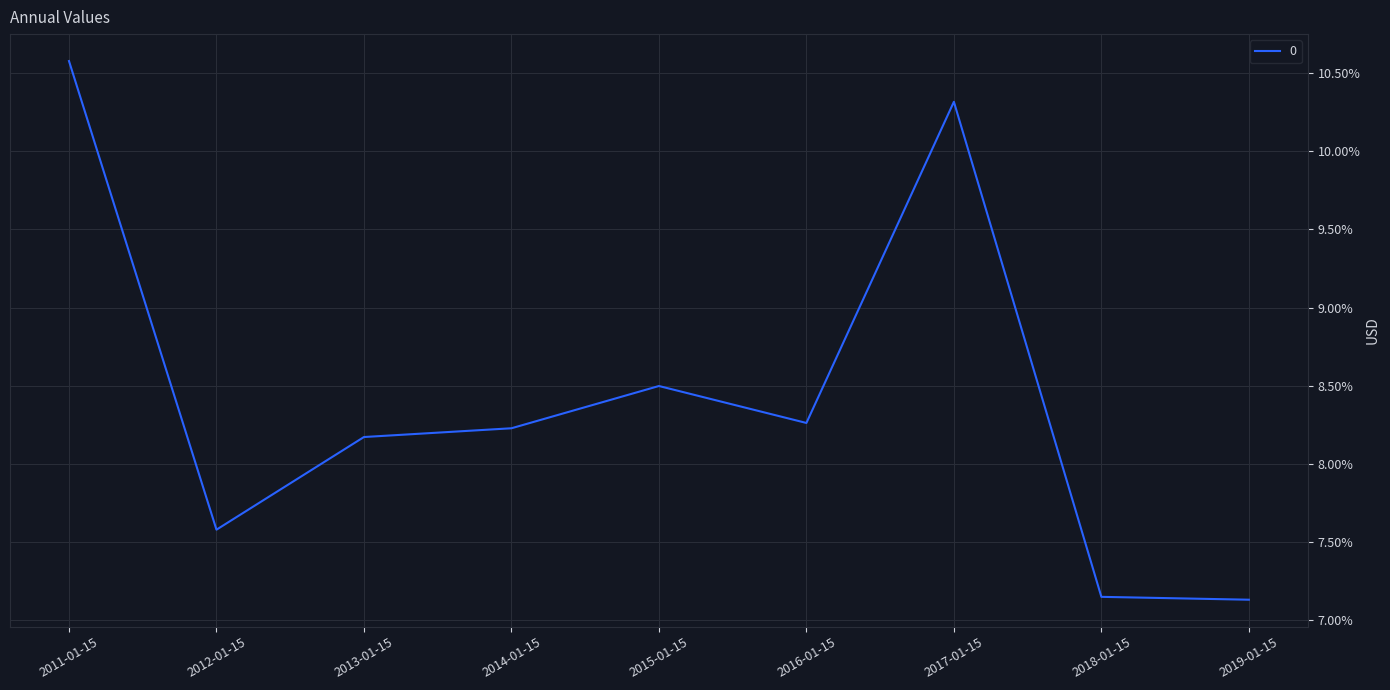

What is the ratio of the value at 2017-01-15 to the value at 2019-01-15?

1.4